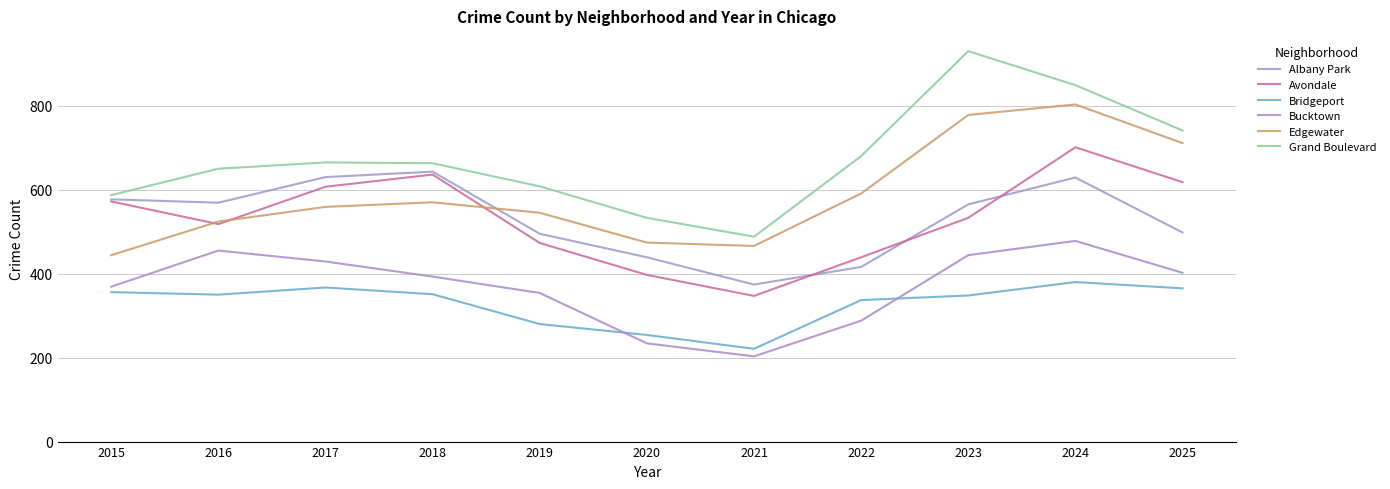

At 2023, list the series in order from smallest to largest.

Bridgeport, Bucktown, Avondale, Albany Park, Edgewater, Grand Boulevard